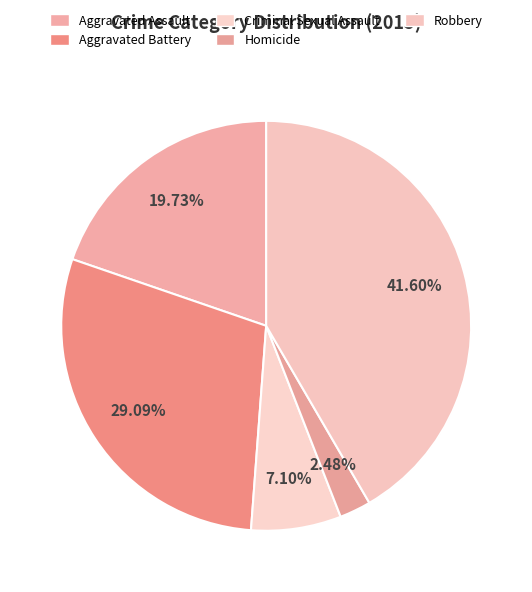

How much of the chart is everything except Aggravated Assault?

80.3%